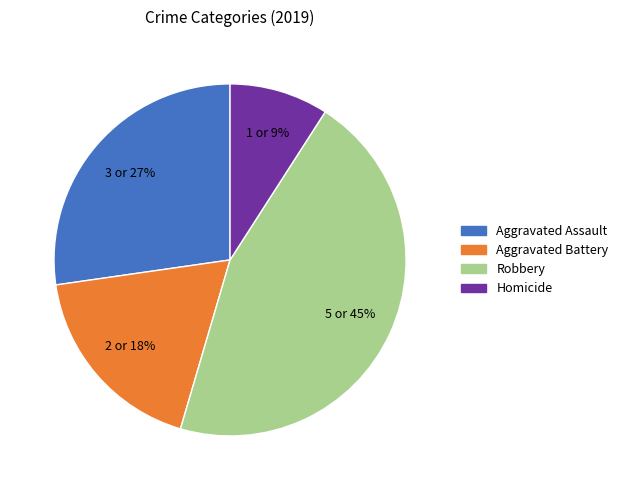

Which slice is the largest?

Robbery